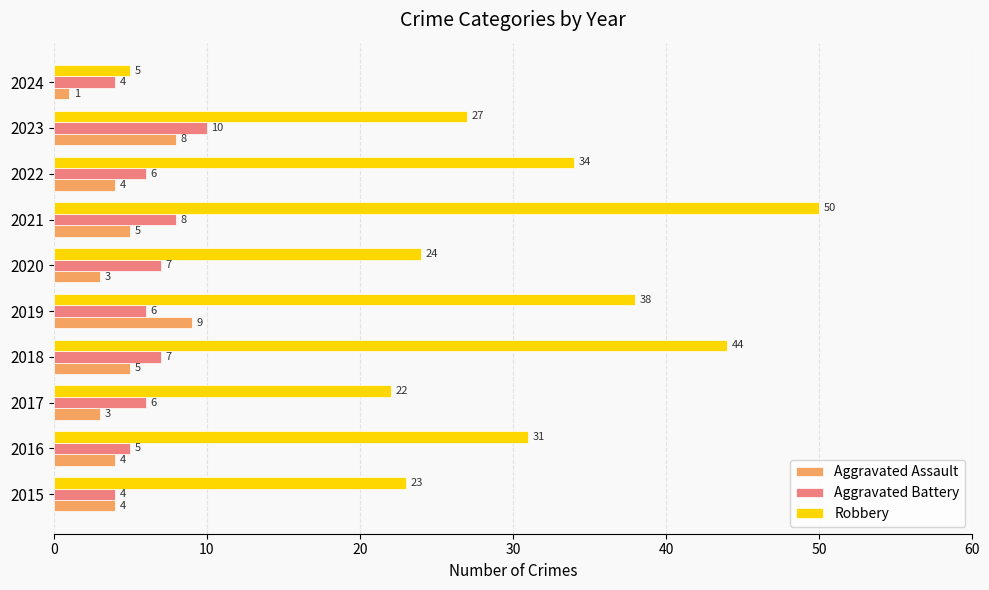

The Aggravated Battery series shows 14 at 2023. True or false?

False